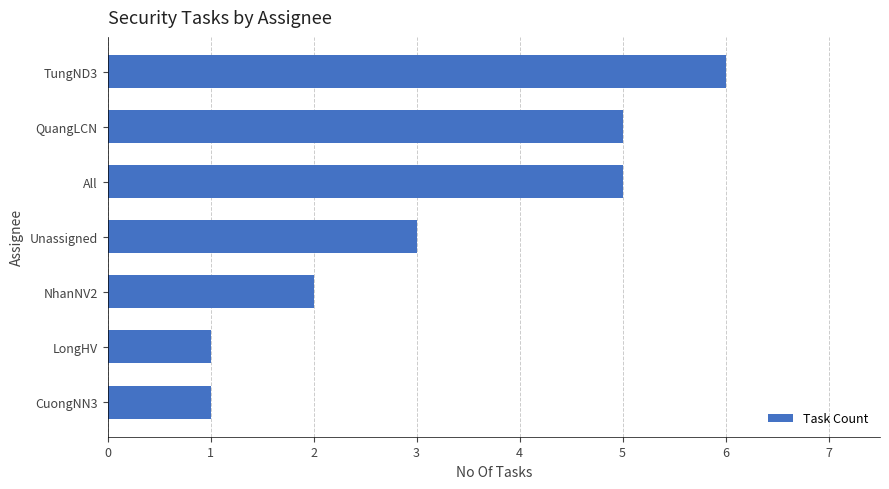

What is the greatest value displayed?

6